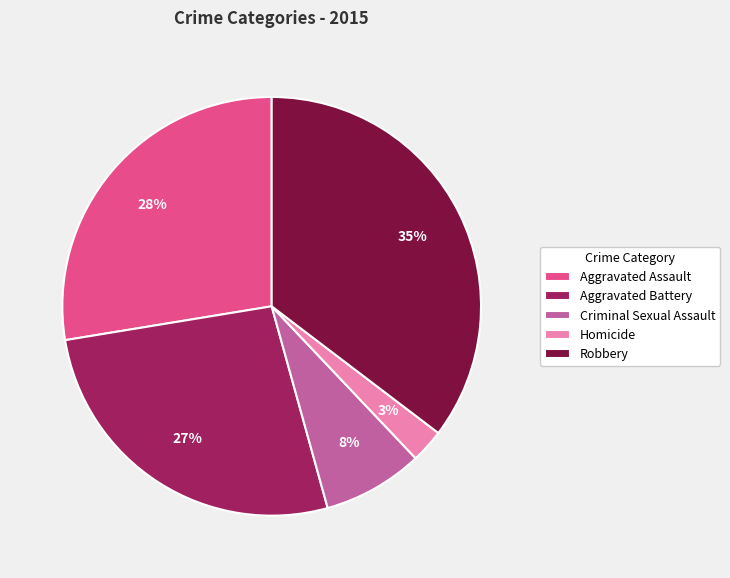

Is it true that Criminal Sexual Assault is 8% of the pie?

True